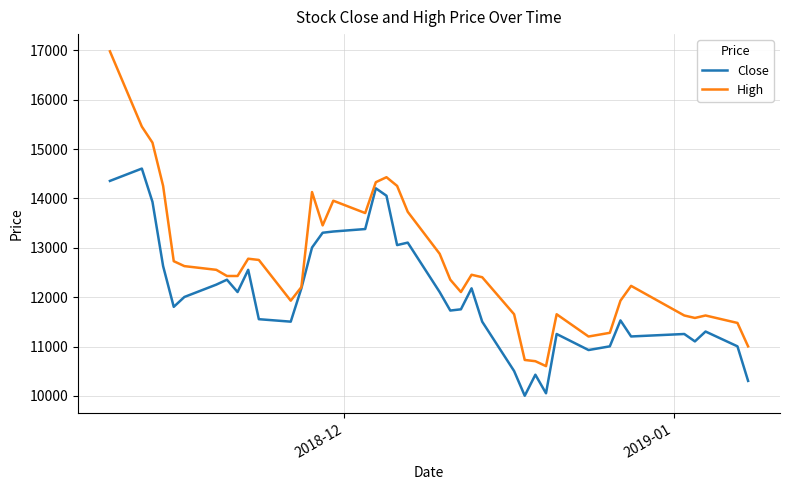

What is the minimum value for High?

10603